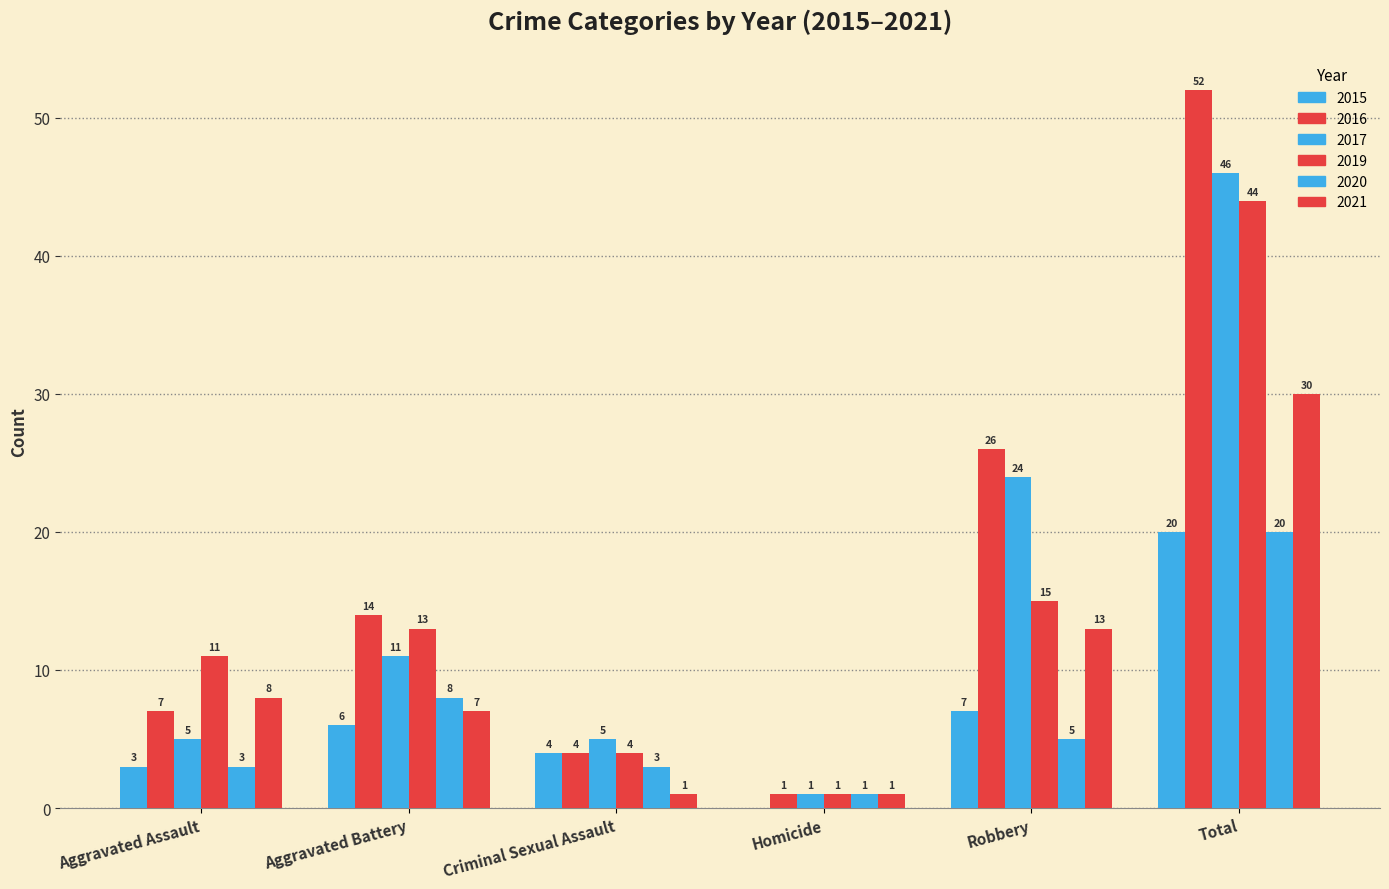

Are the bars horizontal?

No